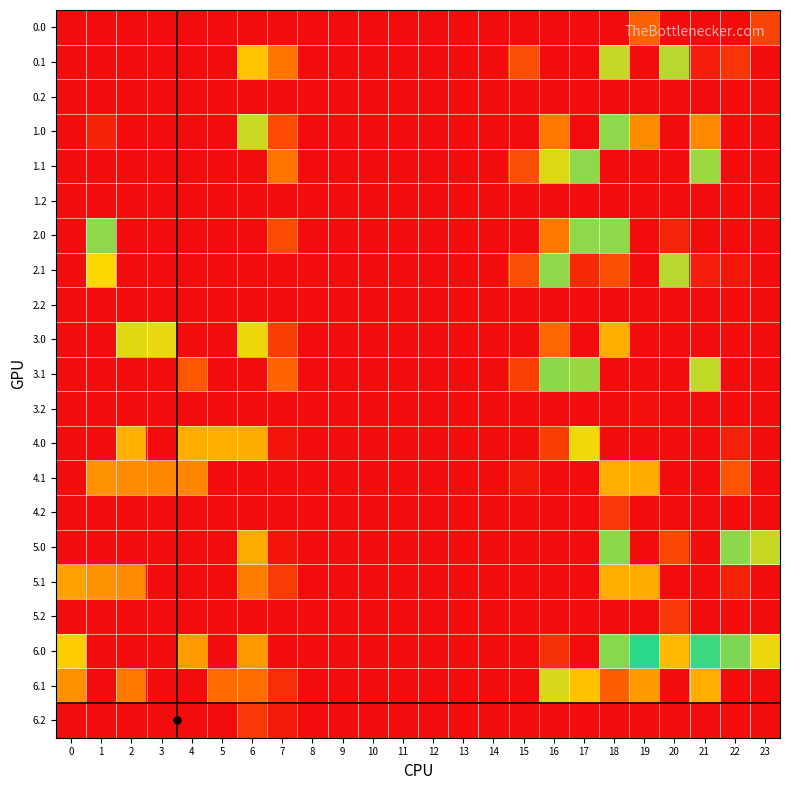

Reading left to right, extract all data points from this chart.

0.0: 0=0.0	1=0.0	2=0.0	3=0.0	4=0.0	5=0.0	6=0.0	7=0.0	8=0.0	9=0.0	10=0.0	11=0.0	12=0.0	13=0.0	14=0.0	15=0.0	16=0.0	17=0.0	18=0.0	19=173.9	20=0.0	21=0.0	22=0.0	23=111.3
0.1: 0=0.0	1=0.0	2=0.0	3=0.0	4=0.0	5=0.0	6=329.0	7=205.8	8=0.0	9=0.0	10=0.0	11=0.0	12=0.0	13=0.0	14=0.0	15=131.1	16=0.0	17=0.0	18=404.0	19=0.2	20=414.5	21=32.4	22=83.5	23=0.0
0.2: 0=0.0	1=0.0	2=0.0	3=0.0	4=0.0	5=0.0	6=0.0	7=0.0	8=0.0	9=0.0	10=0.0	11=0.0	12=0.0	13=0.0	14=0.0	15=0.0	16=0.0	17=0.0	18=0.0	19=0.0	20=0.0	21=0.0	22=0.0	23=0.0
1.0: 0=0.0	1=49.5	2=0.0	3=0.0	4=4.9	5=0.0	6=401.7	7=126.4	8=0.0	9=0.0	10=0.0	11=0.0	12=0.0	13=0.0	14=0.0	15=0.0	16=212.2	17=0.0	18=443.0	19=243.1	20=0.0	21=238.4	22=0.0	23=0.0
1.1: 0=0.0	1=0.0	2=0.0	3=0.0	4=0.0	5=0.0	6=0.0	7=205.8	8=0.0	9=0.0	10=0.0	11=0.0	12=0.0	13=0.0	14=0.0	15=131.1	16=388.2	17=443.0	18=0.0	19=0.0	20=0.0	21=432.4	22=0.0	23=0.0
1.2: 0=0.0	1=0.0	2=0.0	3=0.0	4=0.0	5=0.0	6=0.0	7=0.0	8=0.0	9=0.0	10=0.0	11=0.0	12=0.0	13=0.0	14=0.0	15=0.0	16=0.0	17=0.0	18=0.0	19=0.0	20=0.0	21=0.0	22=0.0	23=0.0
2.0: 0=0.0	1=443.0	2=0.0	3=0.0	4=0.0	5=0.0	6=0.0	7=126.4	8=0.0	9=0.0	10=0.0	11=0.0	12=0.0	13=0.0	14=0.0	15=0.0	16=212.2	17=443.0	18=443.0	19=0.0	20=51.6	21=0.0	22=0.0	23=0.0
2.1: 0=0.0	1=361.1	2=0.0	3=0.0	4=0.0	5=0.0	6=0.0	7=0.0	8=0.0	9=0.0	10=0.0	11=0.0	12=0.0	13=0.0	14=0.0	15=131.1	16=443.0	17=60.5	18=137.9	19=0.2	20=414.5	21=32.4	22=19.9	23=0.0
2.2: 0=0.0	1=0.0	2=0.0	3=0.0	4=0.0	5=0.0	6=0.0	7=0.0	8=0.0	9=0.0	10=0.0	11=0.0	12=0.0	13=0.0	14=0.0	15=0.0	16=0.0	17=0.0	18=0.0	19=0.0	20=0.0	21=0.0	22=0.0	23=0.0
3.0: 0=0.0	1=0.0	2=384.3	3=378.4	4=0.0	5=0.0	6=375.7	7=100.4	8=0.0	9=0.0	10=0.0	11=0.0	12=0.0	13=0.0	14=0.0	15=0.0	16=186.2	17=0.0	18=298.1	19=0.0	20=0.0	21=0.0	22=0.0	23=0.0
3.1: 0=0.0	1=0.0	2=0.0	3=0.0	4=153.4	5=0.0	6=0.0	7=179.8	8=0.0	9=0.0	10=0.0	11=0.0	12=0.0	13=0.0	14=0.0	15=105.1	16=444.0	17=434.5	18=0.0	19=0.0	20=0.0	21=406.4	22=0.0	23=0.0
3.2: 0=0.0	1=0.0	2=0.0	3=0.0	4=0.0	5=0.0	6=0.0	7=0.0	8=0.0	9=0.0	10=0.0	11=0.0	12=0.0	13=0.0	14=0.0	15=0.0	16=0.0	17=0.0	18=0.0	19=10.0	20=0.0	21=0.0	22=0.0	23=0.0
4.0: 0=0.0	1=0.0	2=302.3	3=0.0	4=296.9	5=295.1	6=293.7	7=18.4	8=0.0	9=0.0	10=0.0	11=0.0	12=0.0	13=0.0	14=0.0	15=0.0	16=104.2	17=372.8	18=0.0	19=0.0	20=0.0	21=0.0	22=39.6	23=0.0
4.1: 0=0.0	1=253.1	2=239.9	3=234.7	4=231.6	5=0.0	6=0.0	7=0.0	8=0.0	9=0.0	10=0.0	11=0.0	12=0.0	13=0.0	14=0.0	15=23.1	16=0.0	17=0.0	18=296.0	19=292.2	20=0.0	21=0.0	22=145.4	23=0.0
4.2: 0=0.0	1=0.0	2=0.0	3=0.0	4=0.0	5=0.0	6=0.0	7=0.0	8=0.0	9=0.0	10=0.0	11=0.0	12=0.0	13=0.0	14=0.0	15=0.0	16=0.0	17=0.0	18=90.4	19=0.0	20=0.0	21=0.0	22=0.0	23=0.0
5.0: 0=0.0	1=0.0	2=0.0	3=0.0	4=0.0	5=0.0	6=293.7	7=18.4	8=0.0	9=0.0	10=0.0	11=0.0	12=0.0	13=0.0	14=0.0	15=0.0	16=0.0	17=0.0	18=445.0	19=0.0	20=121.6	21=0.0	22=445.0	23=403.3
5.1: 0=276.6	1=253.1	2=239.9	3=0.0	4=0.0	5=0.0	6=221.0	7=97.8	8=0.0	9=0.0	10=0.0	11=0.0	12=0.0	13=0.0	14=0.0	15=0.0	16=0.0	17=0.0	18=296.0	19=292.2	20=0.0	21=0.0	22=44.3	23=0.0
5.2: 0=0.0	1=0.0	2=0.0	3=0.0	4=0.0	5=0.0	6=0.0	7=0.0	8=0.0	9=0.0	10=0.0	11=0.0	12=0.0	13=0.0	14=0.0	15=0.0	16=0.0	17=0.0	18=0.0	19=0.0	20=90.4	21=0.0	22=0.0	23=0.0
6.0: 0=346.0	1=0.0	2=0.0	3=0.0	4=268.9	5=0.0	6=265.7	7=0.0	8=0.0	9=0.0	10=0.0	11=0.0	12=0.0	13=0.0	14=0.0	15=0.0	16=76.2	17=0.0	18=448.0	19=513.2	20=314.5	21=502.4	22=456.3	23=375.3
6.1: 0=248.6	1=0.0	2=211.9	3=0.0	4=0.0	5=189.4	6=193.0	7=69.8	8=0.0	9=0.0	10=0.0	11=0.0	12=0.0	13=0.0	14=0.0	15=0.0	16=390.8	17=324.5	18=166.3	19=264.2	20=0.0	21=296.4	22=0.0	23=0.0
6.2: 0=0.0	1=0.0	2=0.0	3=0.0	4=0.0	5=0.0	6=90.3	7=27.5	8=0.0	9=0.0	10=0.0	11=0.0	12=0.0	13=0.0	14=0.0	15=0.0	16=0.0	17=0.0	18=0.0	19=0.0	20=0.0	21=0.0	22=0.0	23=0.0